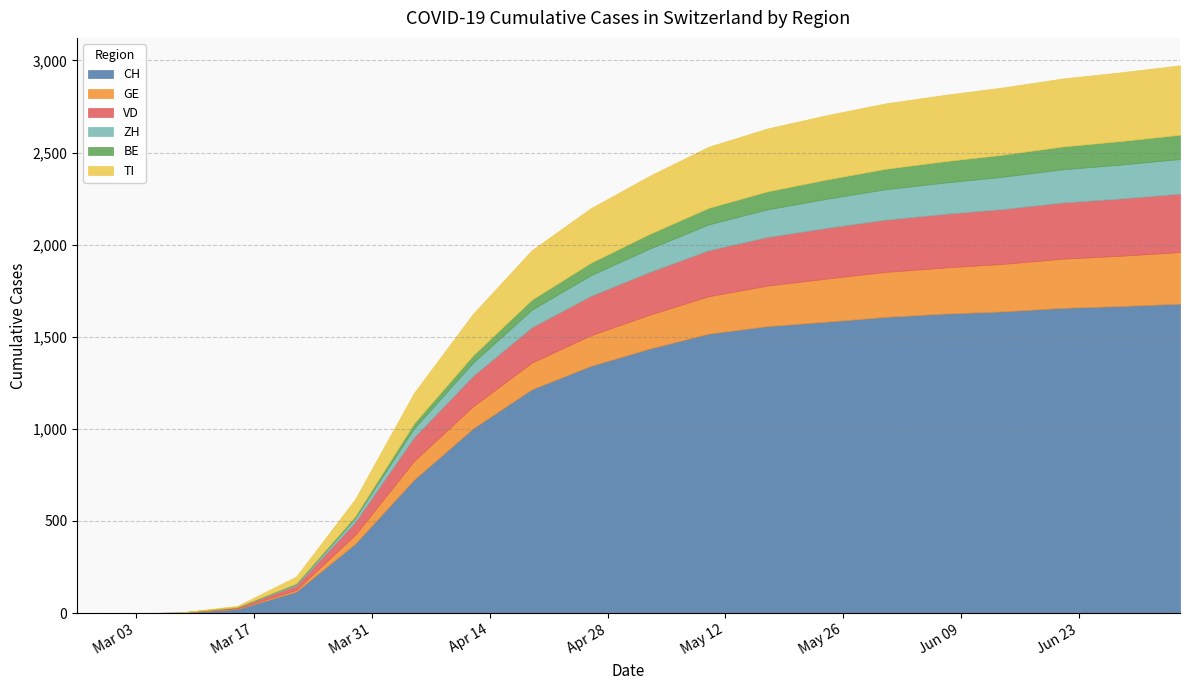

Does the chart have visible grid lines?

Yes